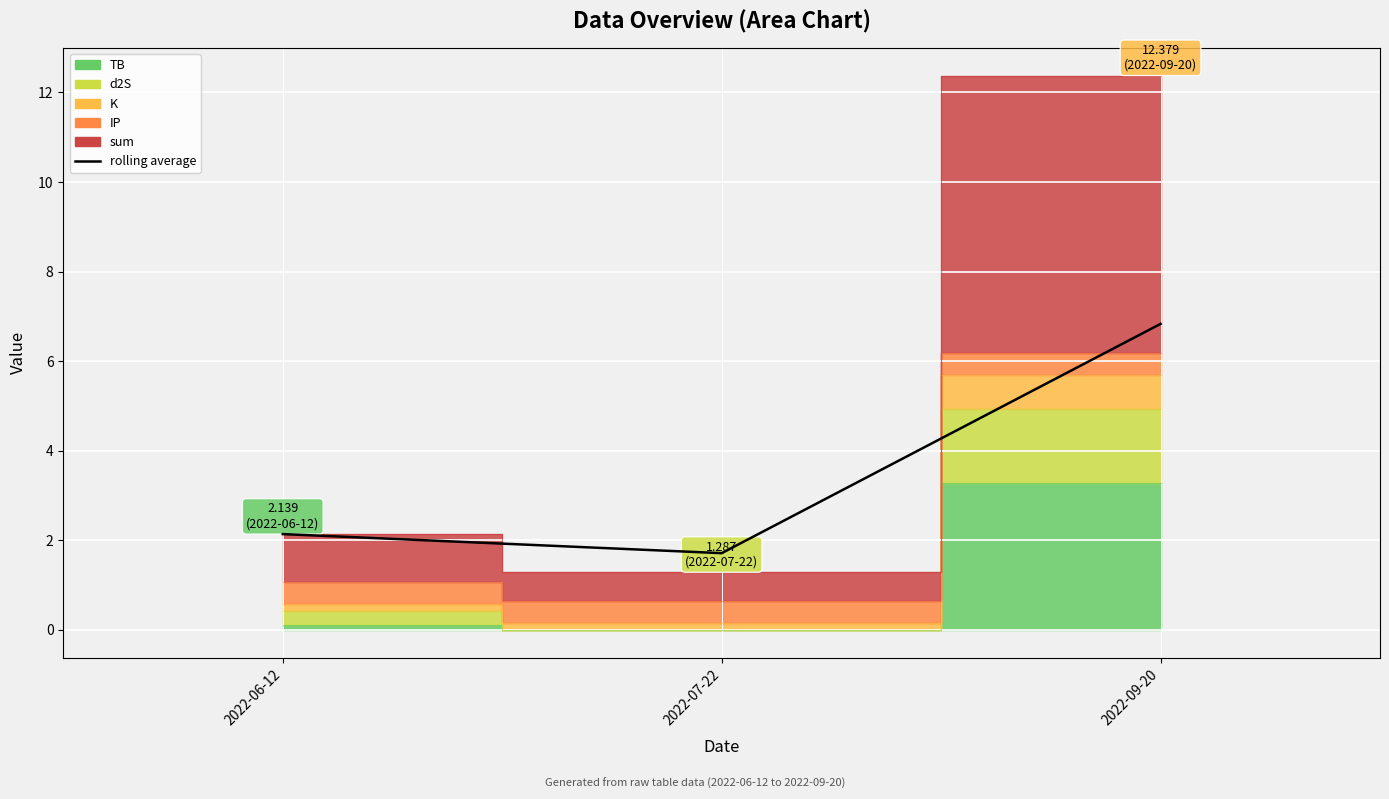

What is the sum of the values at 2022-07-22 and 2022-09-20?

8.5